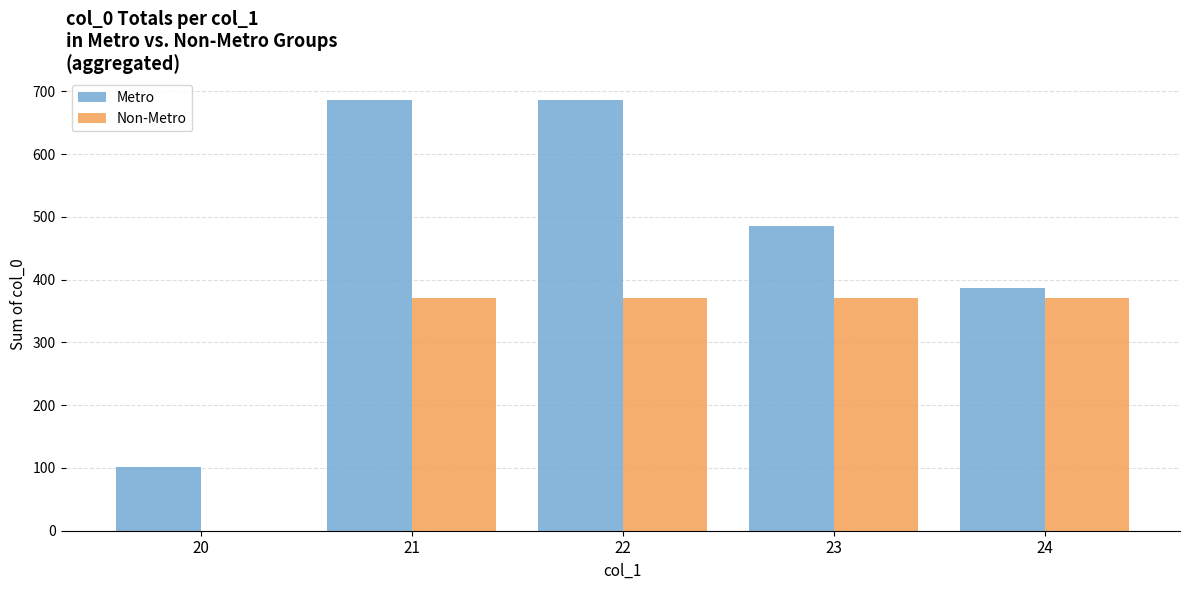

What is the sum of all Non-Metro values?

1480